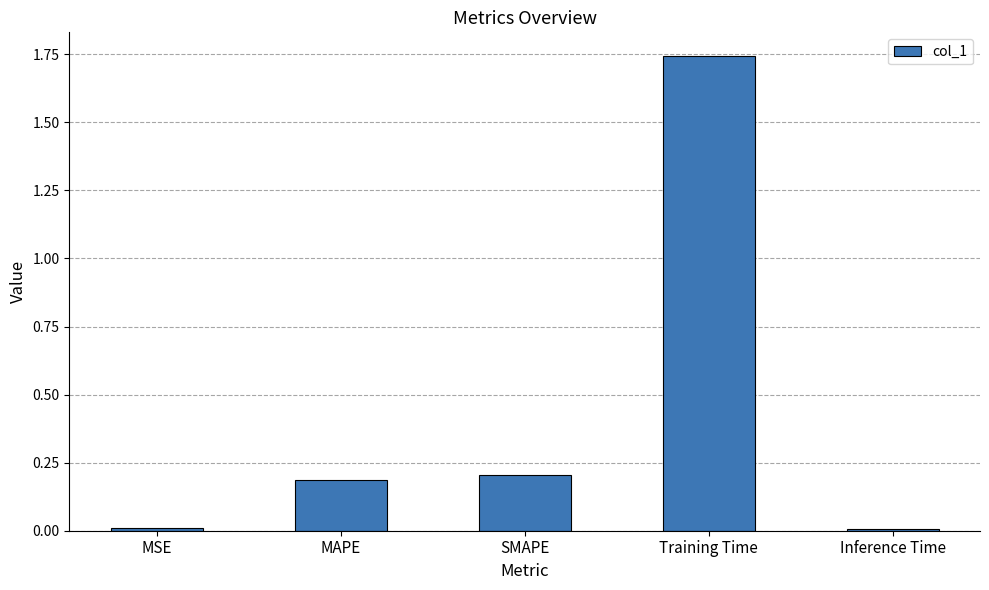

What is the label of the 3rd bar from the right?

SMAPE